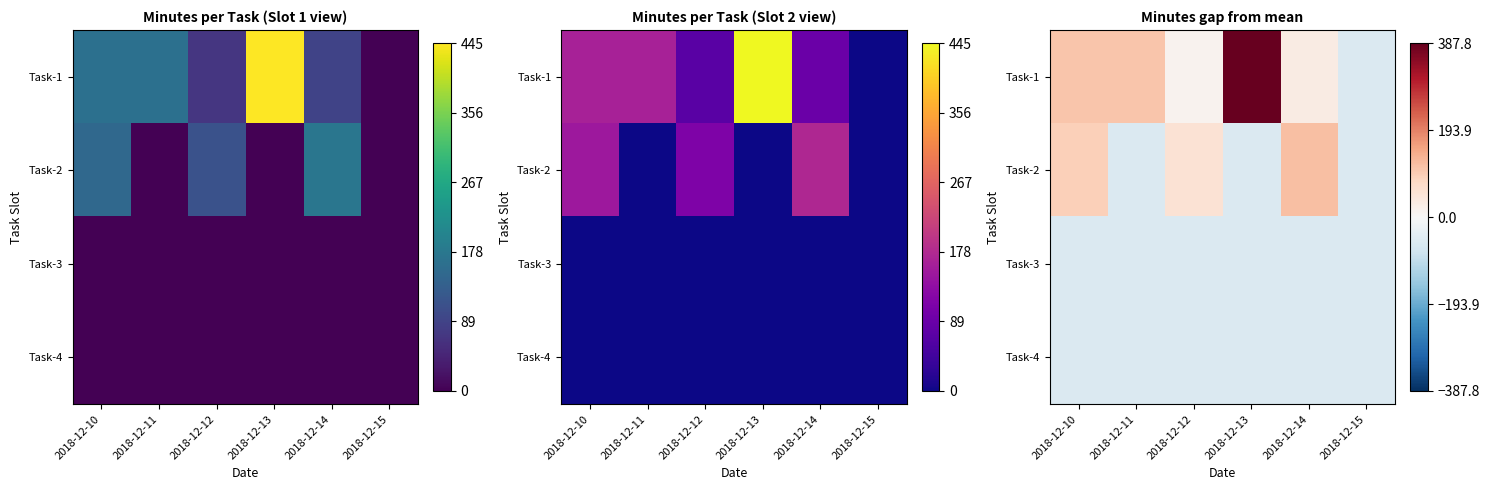

The Task-2 series shows -57.2 at 2018-12-11. True or false?

True